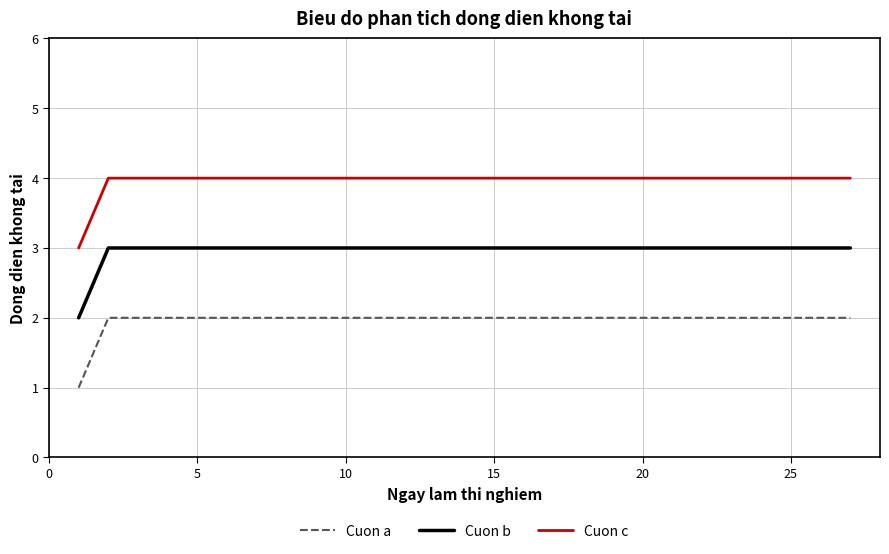

Which series has the largest total across all categories?

Cuon c